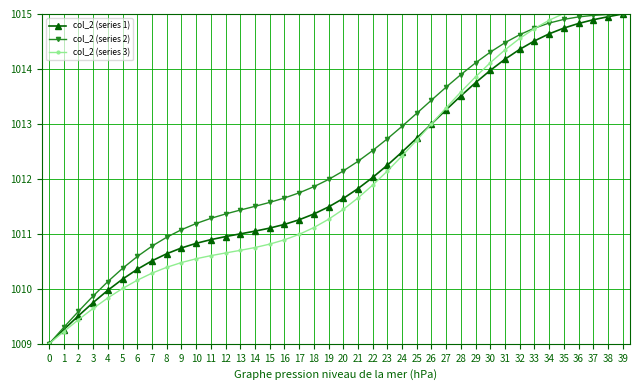

What are all the series names shown in the legend?

col_2 (series 1), col_2 (series 2), col_2 (series 3)